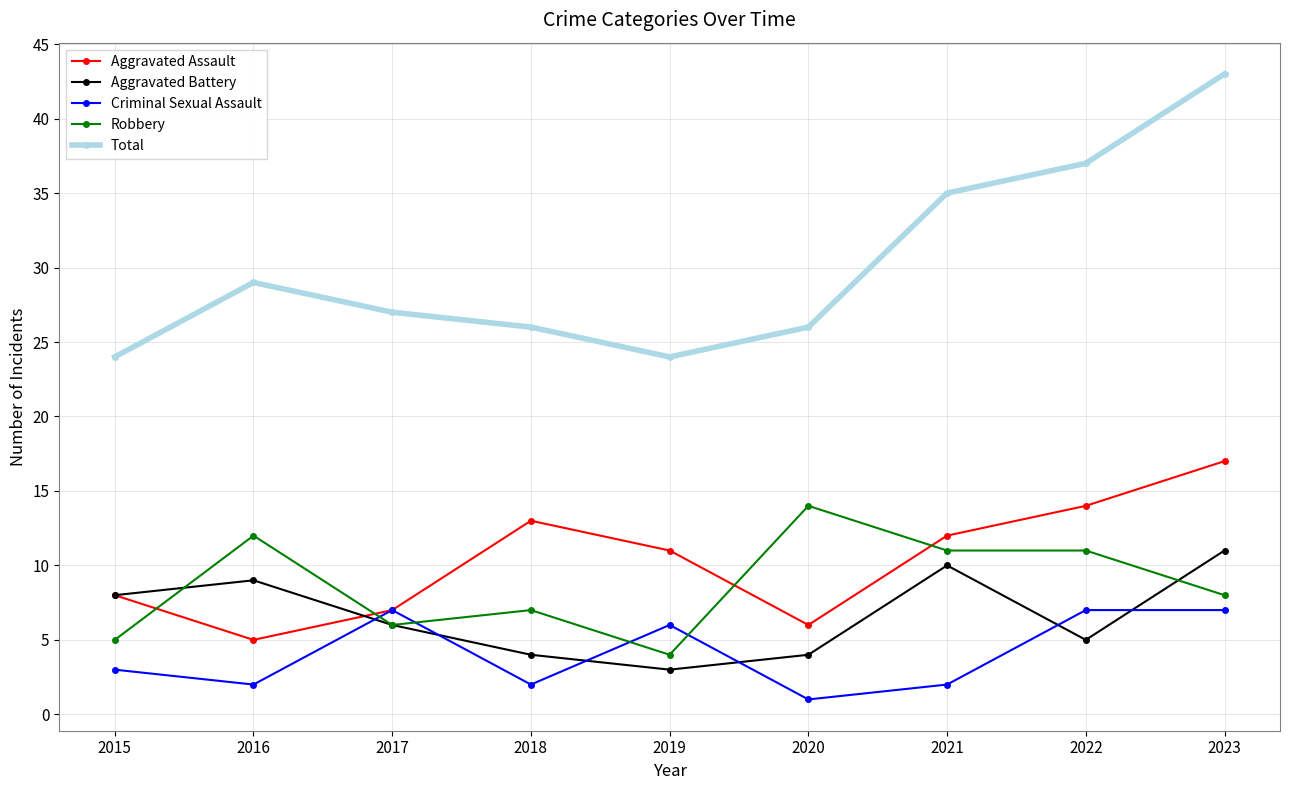

True or false: Aggravated Battery has a value of 2 at 2022.

False